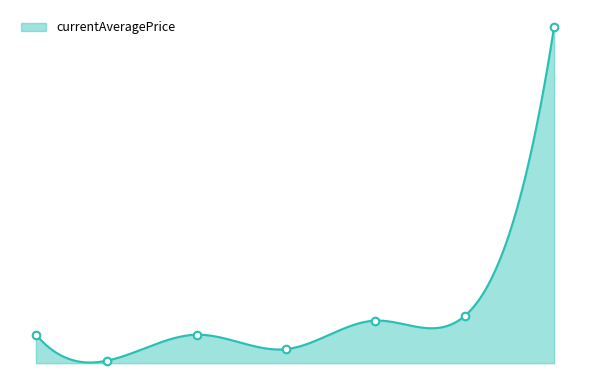

What is the change in value from 1 to 30?

+292872